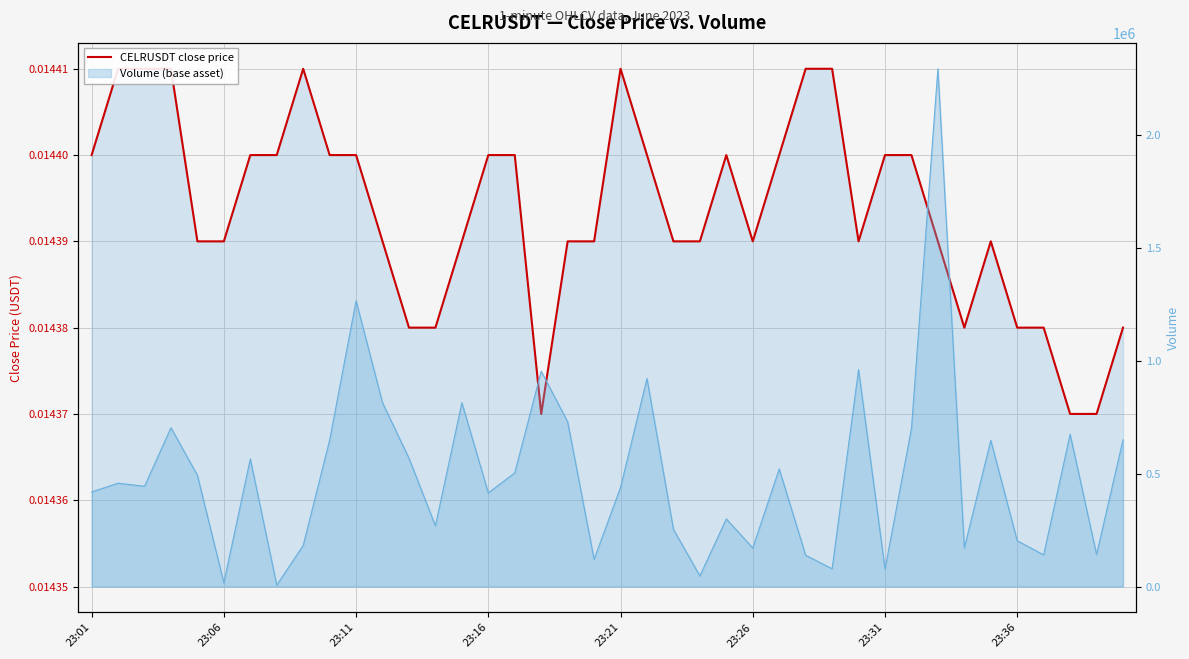

Does the chart display data point markers on the line(s)?

No